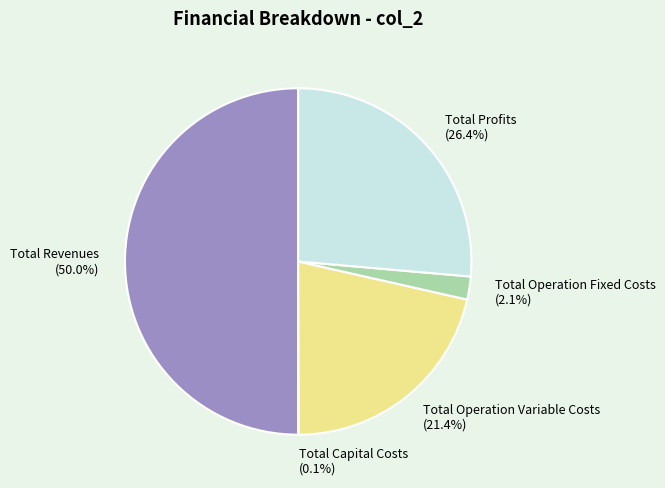

Is it true that Total Revenues is 50% of the pie?

True